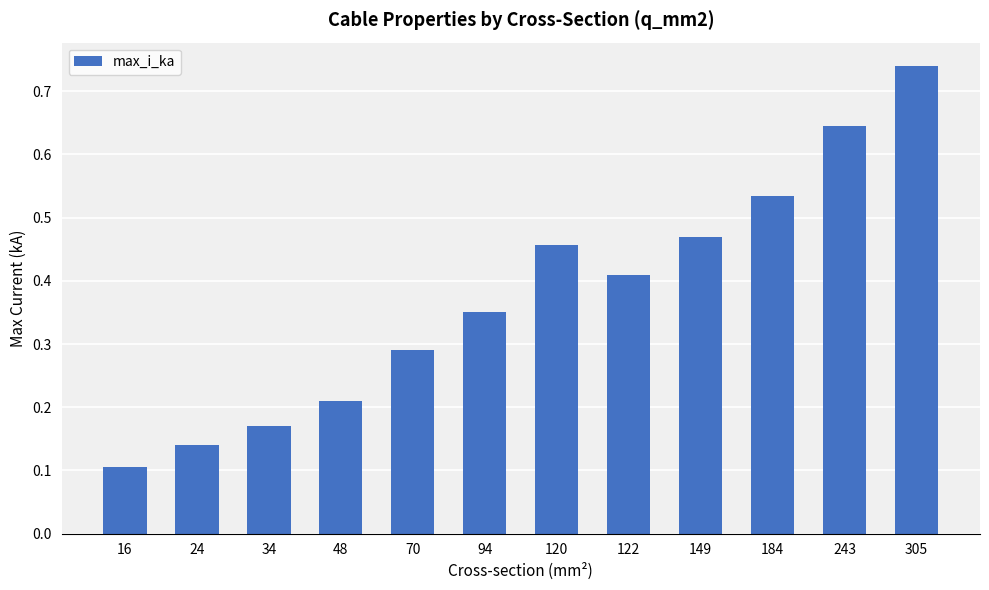

Which category has the lowest value across all series?

16